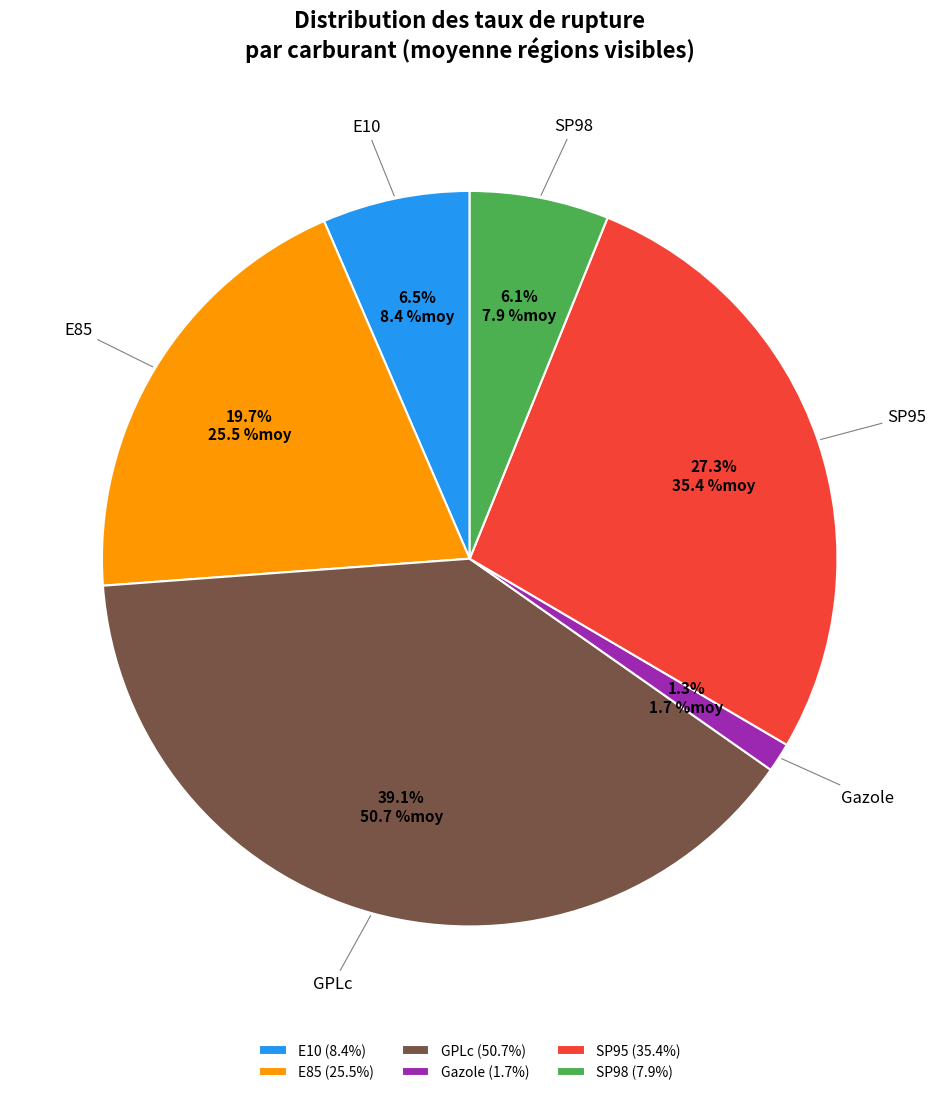

Combined, do E10 and SP98 account for over 50%?

No